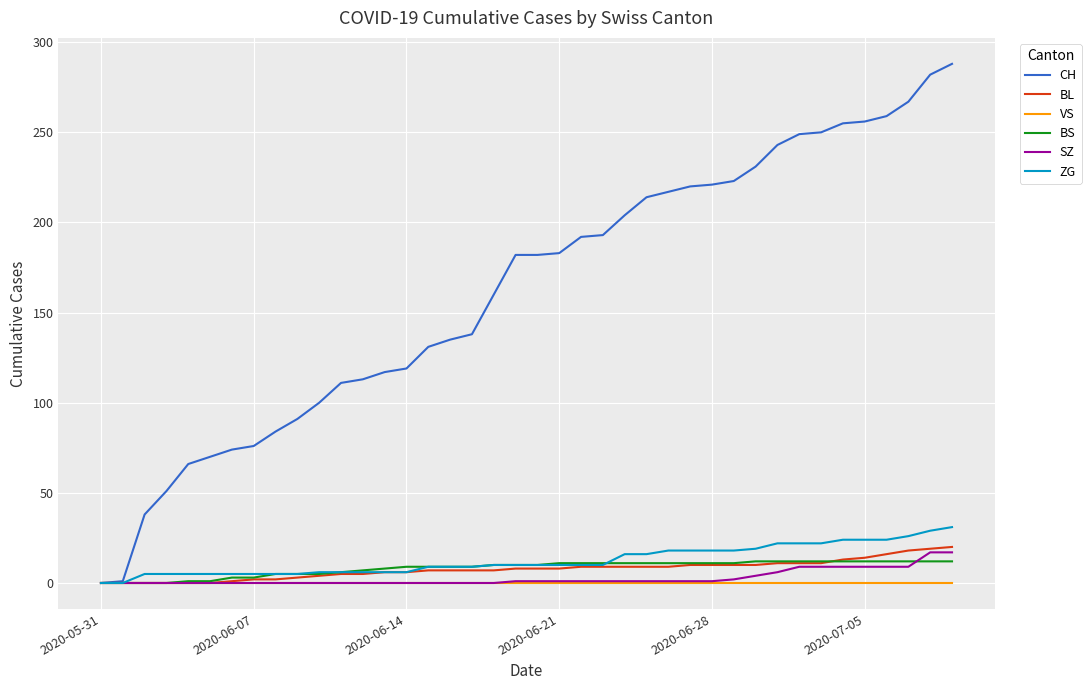

What is the highest value of the CH series?

288